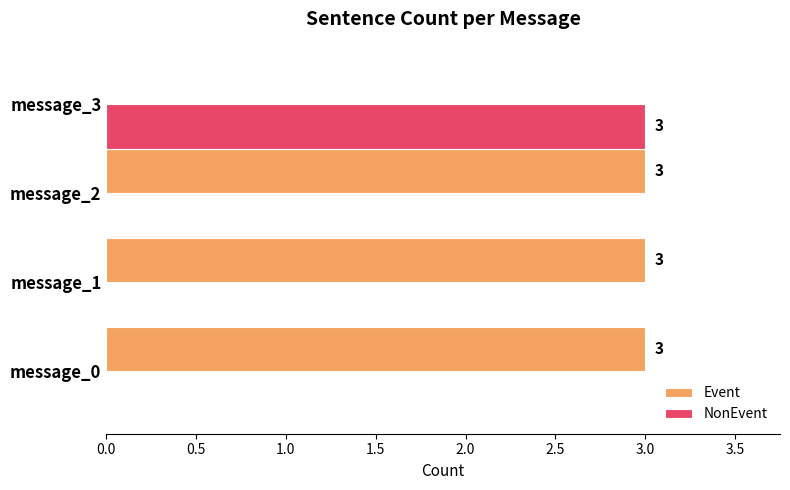

Which series has the largest total across all categories?

Event